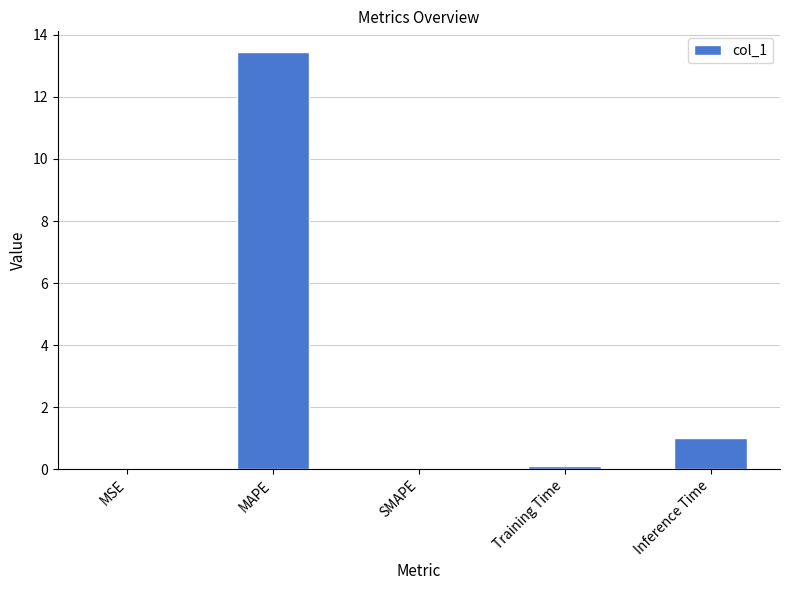

The value at Training Time is 0.1. True or false?

True